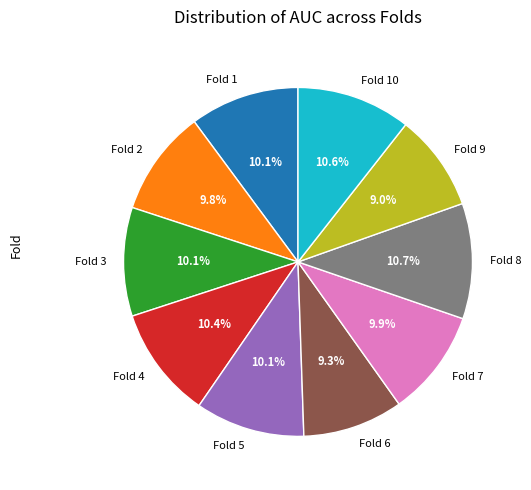

Is Fold 1 the majority of the pie?

No